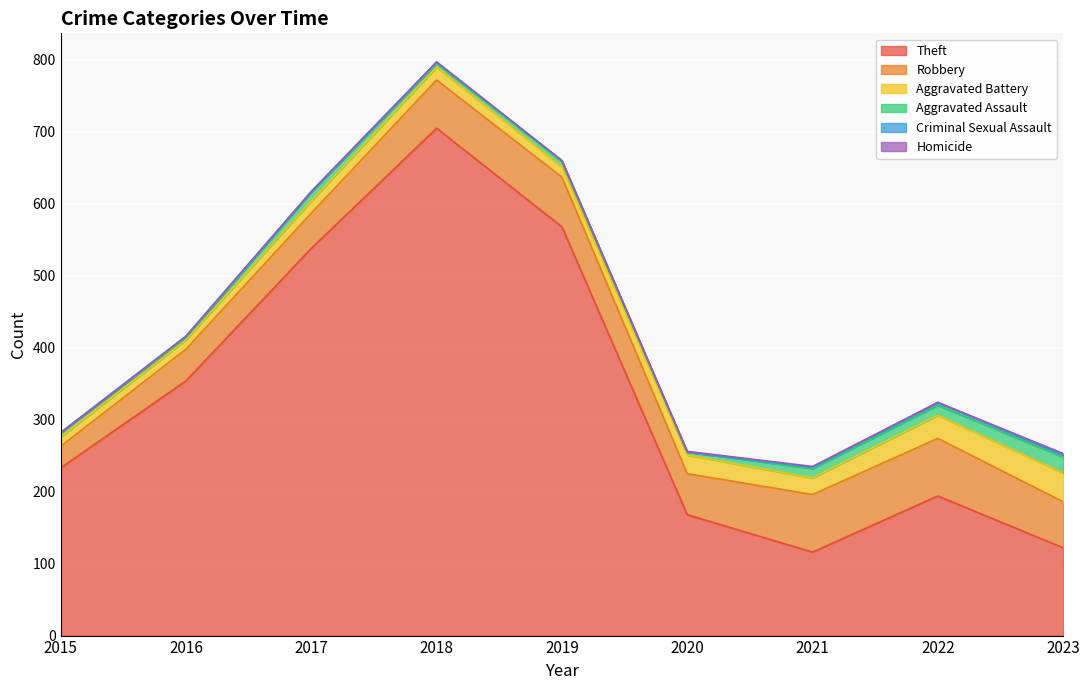

How many positive values does the Criminal Sexual Assault series have?

7